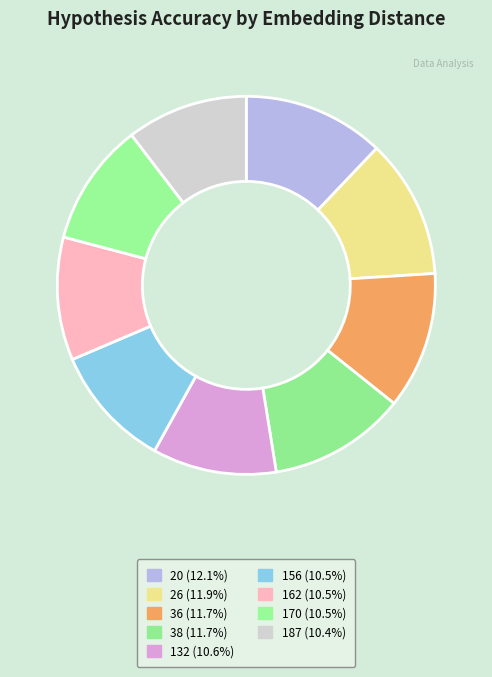

Rank the categories by value from lowest to highest.

187, 170, 162, 156, 132, 38, 36, 26, 20